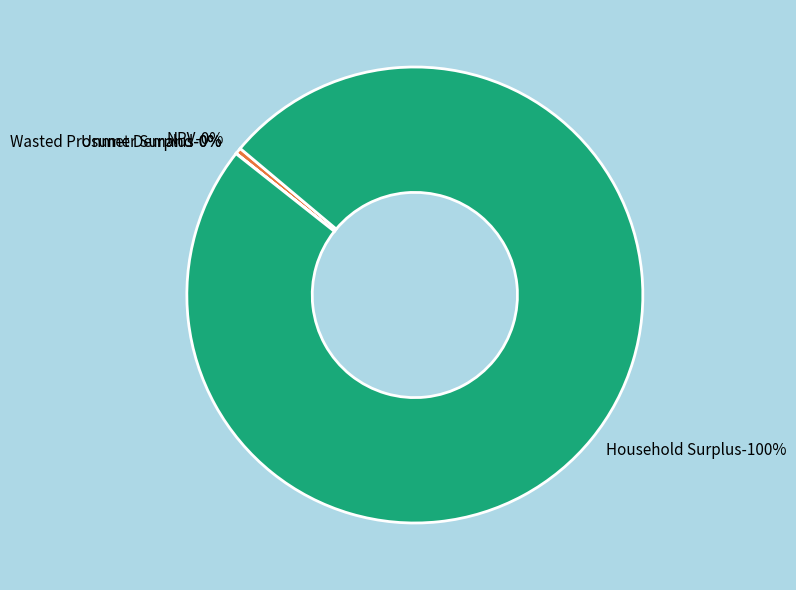

Count the number of slices in the pie.

4